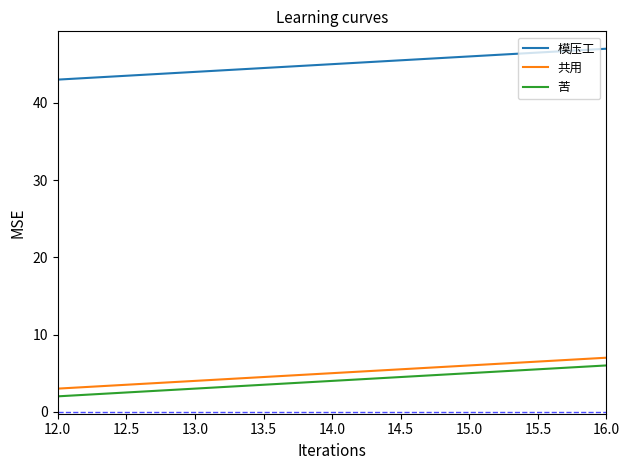

Count the number of categories in the chart.

5